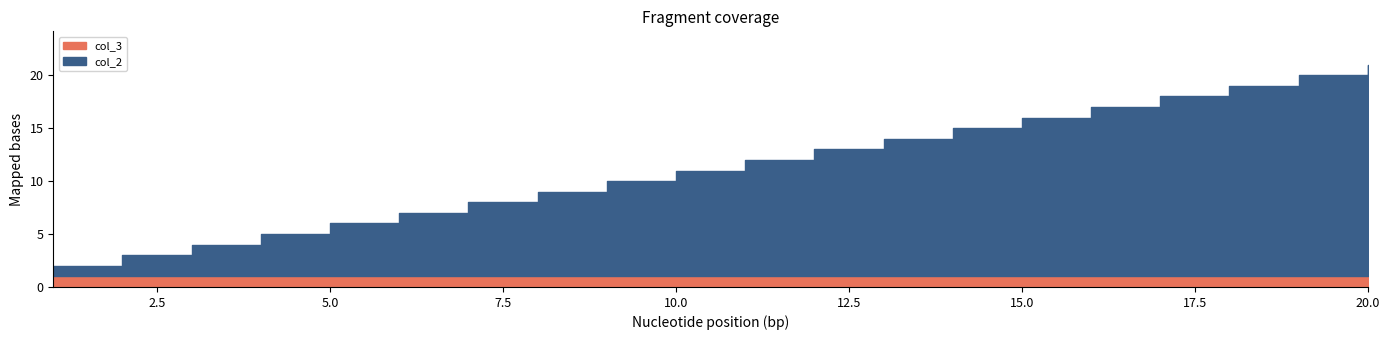

At which category is the sum across all series the highest?

20